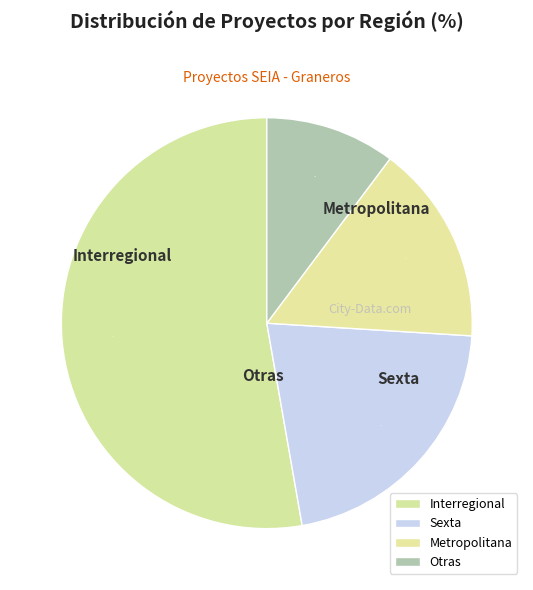

How many slices are in this pie chart?

4